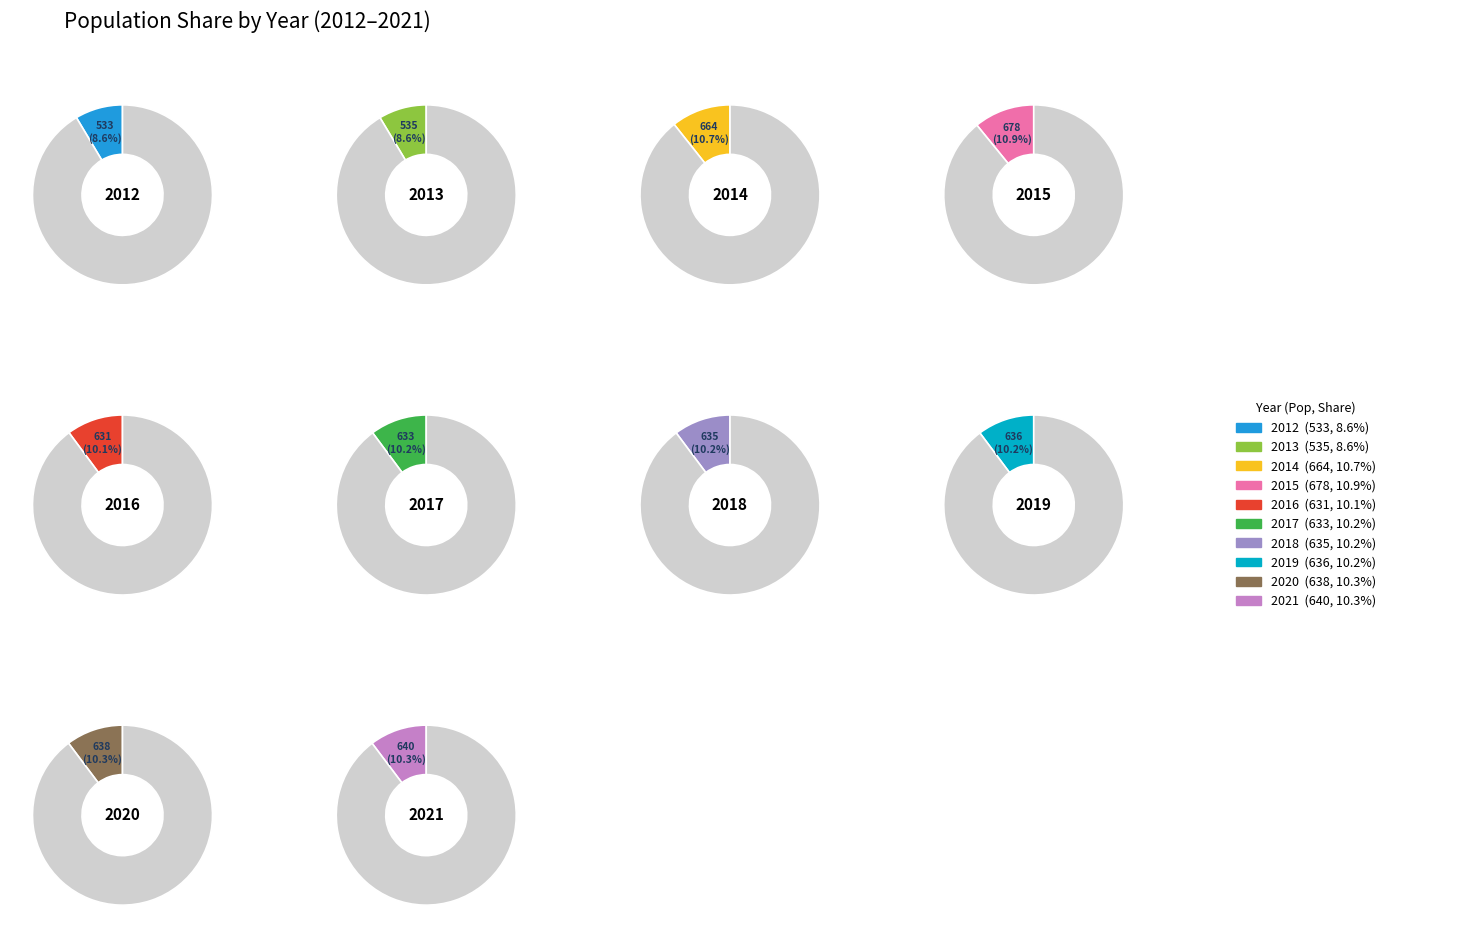

True or false: 2014 accounts for 23% of the total.

False